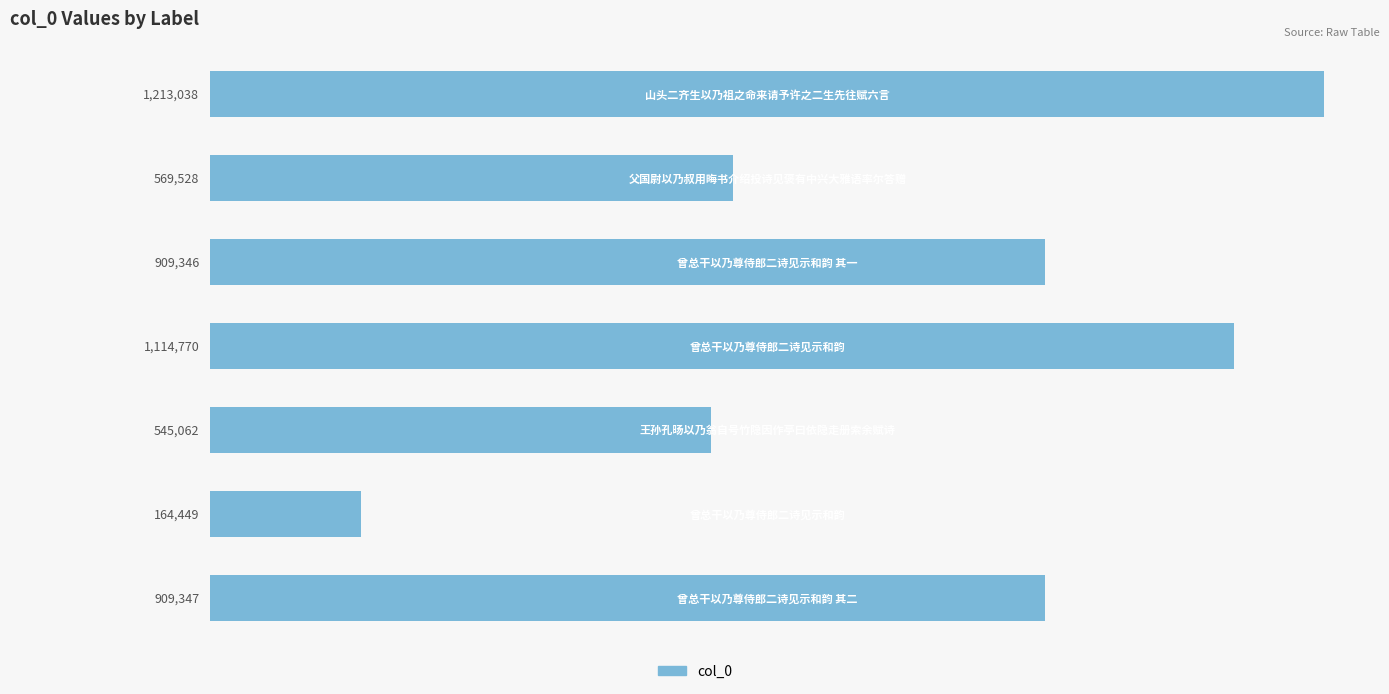

What is the value of the 7th bar from the top?

909347